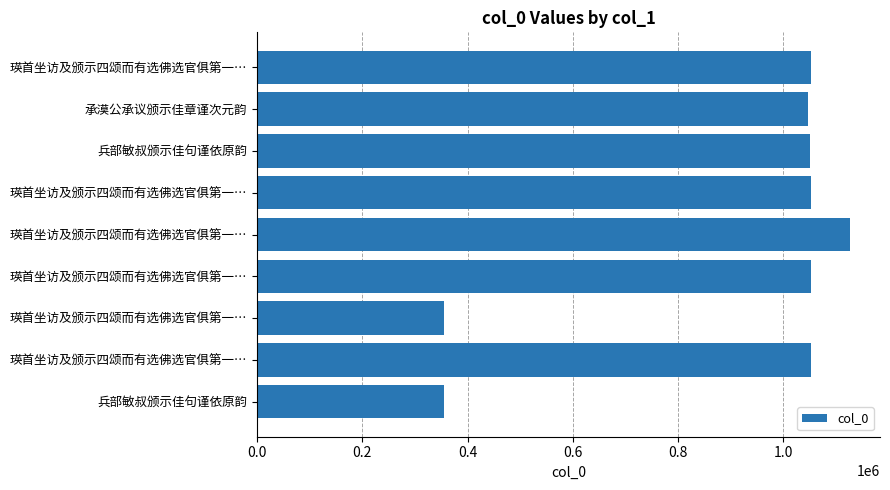

How many bars are there in total?

9